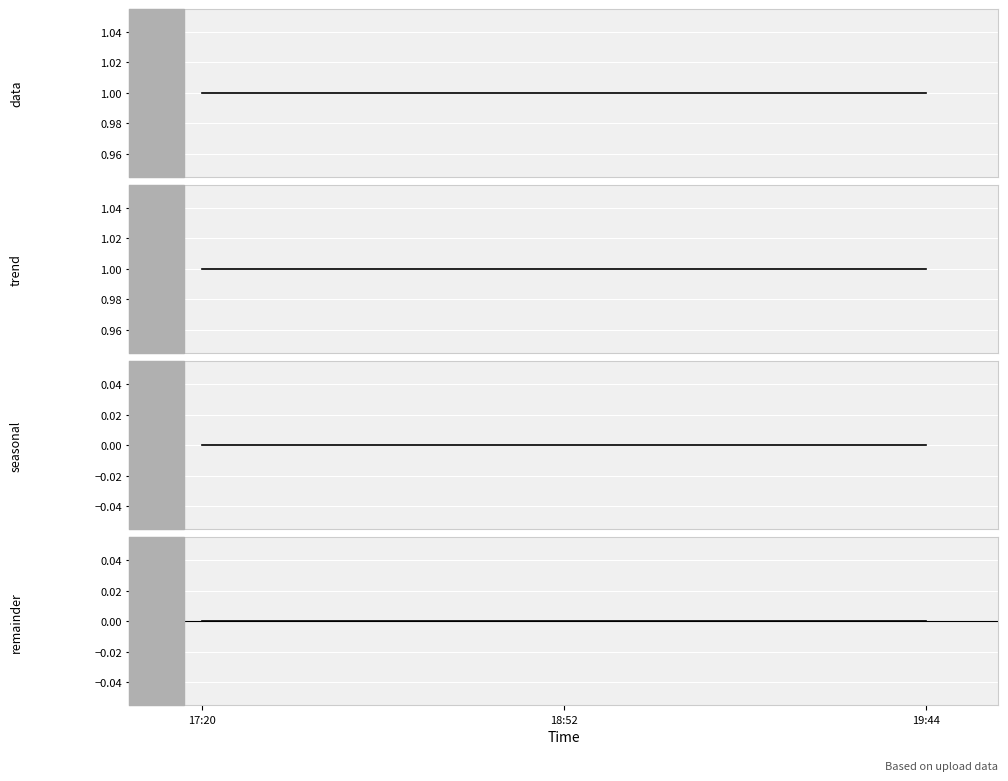

Reading left to right, list all the values displayed in this chart.

data: 1	1	1
trend: 1	1	1
seasonal: 0	0	0
remainder: 0	0	0